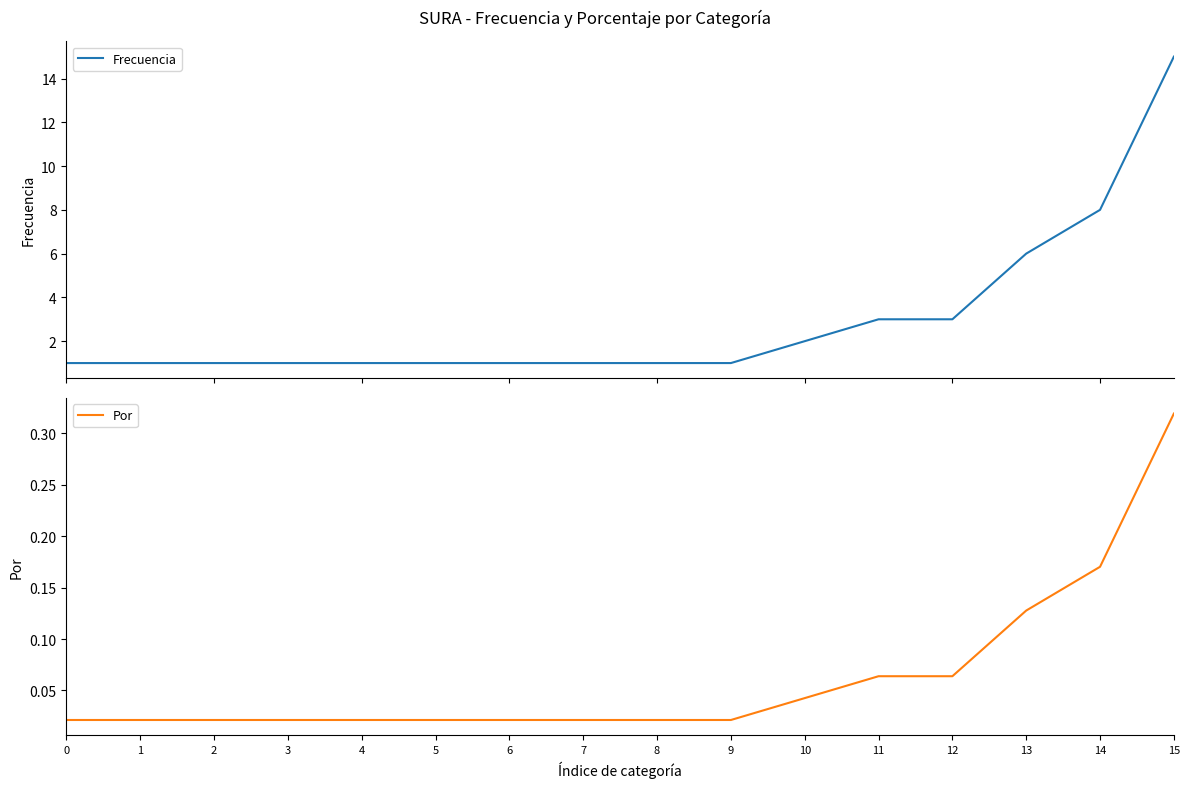

Reading left to right, what are all the values shown in this chart?

Frecuencia: 1.0	1.0	1.0	1.0	1.0	1.0	1.0	1.0	1.0	1.0	2.0	3.0	3.0	6.0	8.0	15.0
Por: 0.0	0.0	0.0	0.0	0.0	0.0	0.0	0.0	0.0	0.0	0.0	0.1	0.1	0.1	0.2	0.3